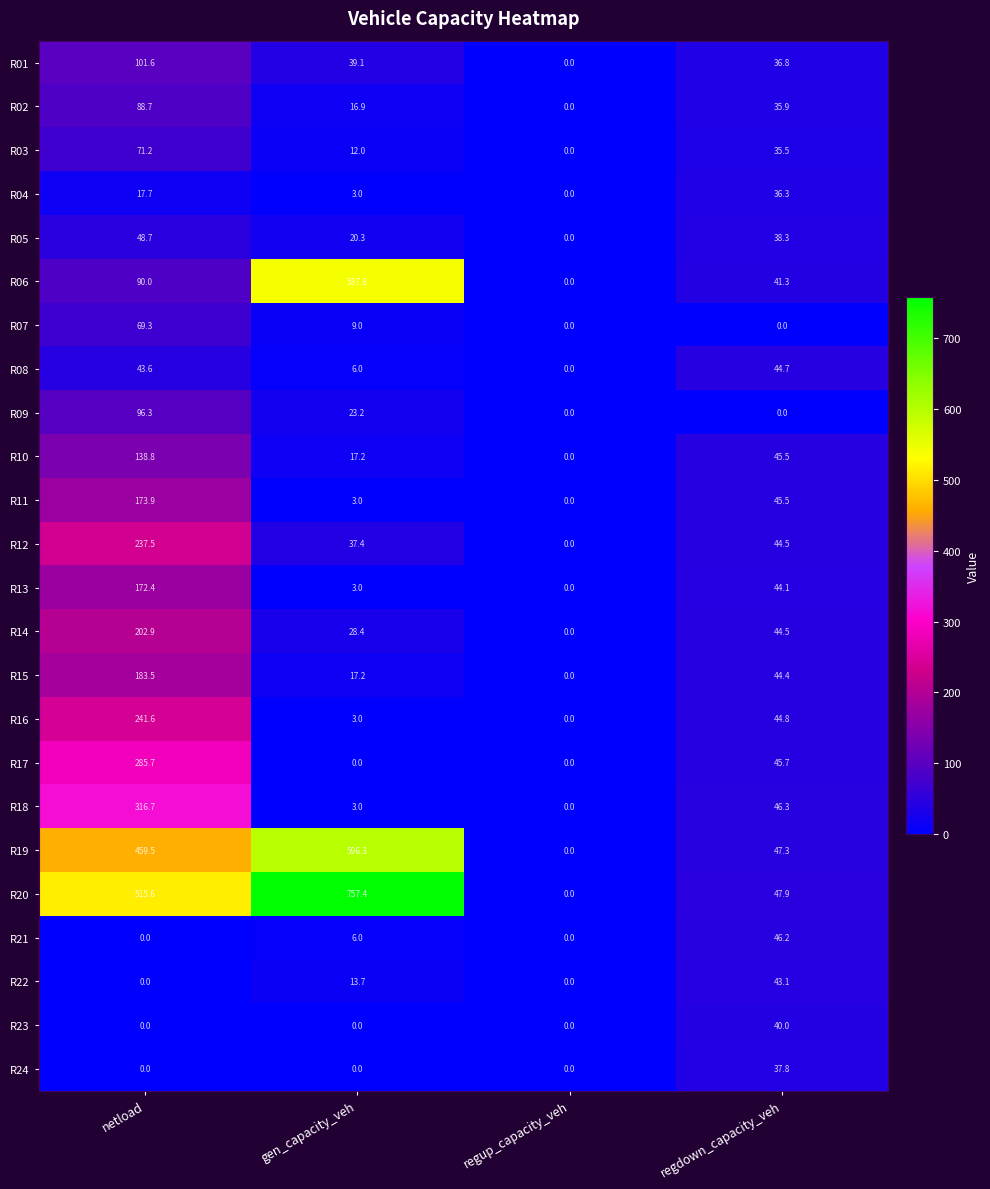

Rank the series by their maximum value, from highest to lowest.

R20, R19, R06, R18, R17, R16, R12, R14, R15, R11, R13, R10, R01, R09, R02, R03, R07, R05, R21, R08, R22, R23, R24, R04